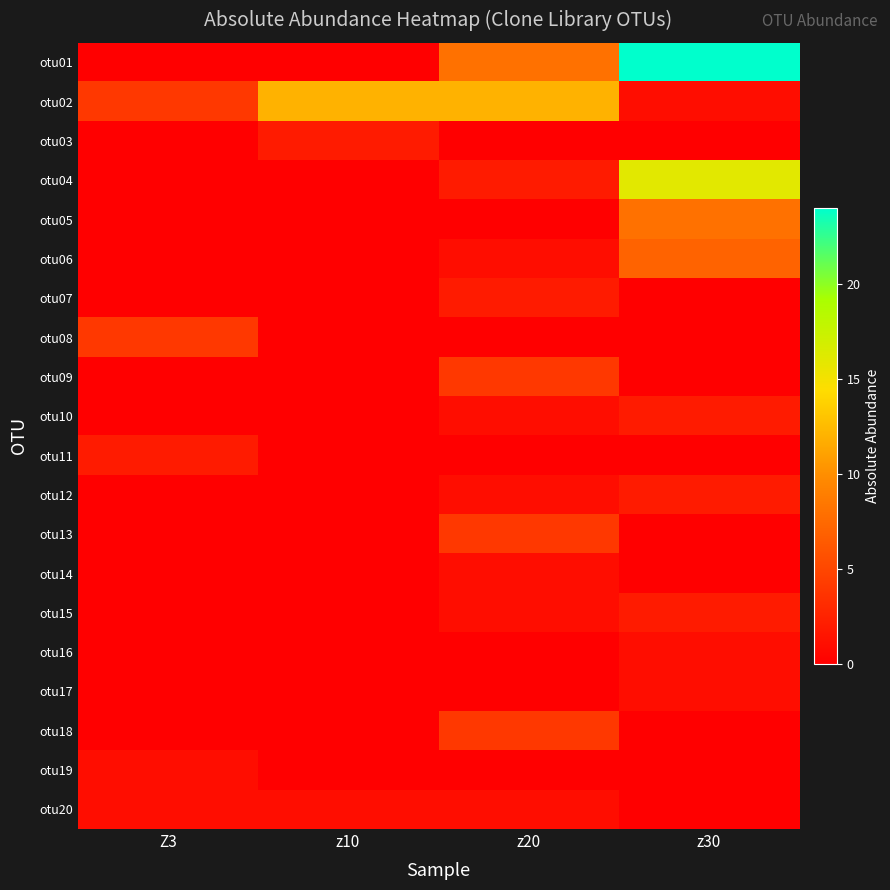

Reading left to right, list all the values displayed in this chart.

otu01: Z3=0	z10=0	z20=8	z30=24
otu02: Z3=4	z10=12	z20=12	z30=1
otu03: Z3=0	z10=2	z20=0	z30=0
otu04: Z3=0	z10=0	z20=2	z30=16
otu05: Z3=0	z10=0	z20=0	z30=8
otu06: Z3=0	z10=0	z20=1	z30=7
otu07: Z3=0	z10=0	z20=2	z30=0
otu08: Z3=4	z10=0	z20=0	z30=0
otu09: Z3=0	z10=0	z20=4	z30=0
otu10: Z3=0	z10=0	z20=1	z30=2
otu11: Z3=2	z10=0	z20=0	z30=0
otu12: Z3=0	z10=0	z20=1	z30=2
otu13: Z3=0	z10=0	z20=4	z30=0
otu14: Z3=0	z10=0	z20=1	z30=0
otu15: Z3=0	z10=0	z20=1	z30=2
otu16: Z3=0	z10=0	z20=0	z30=1
otu17: Z3=0	z10=0	z20=0	z30=1
otu18: Z3=0	z10=0	z20=4	z30=0
otu19: Z3=1	z10=0	z20=0	z30=0
otu20: Z3=1	z10=1	z20=1	z30=0